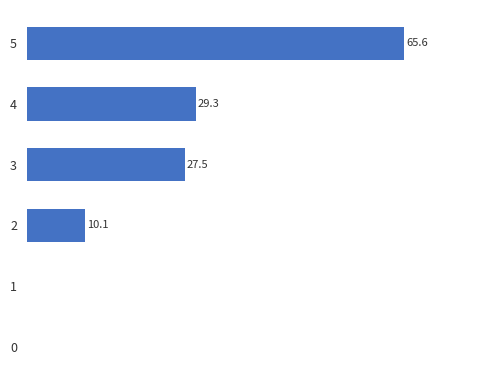

Rank the categories by value from lowest to highest.

0, 1, 2, 3, 4, 5